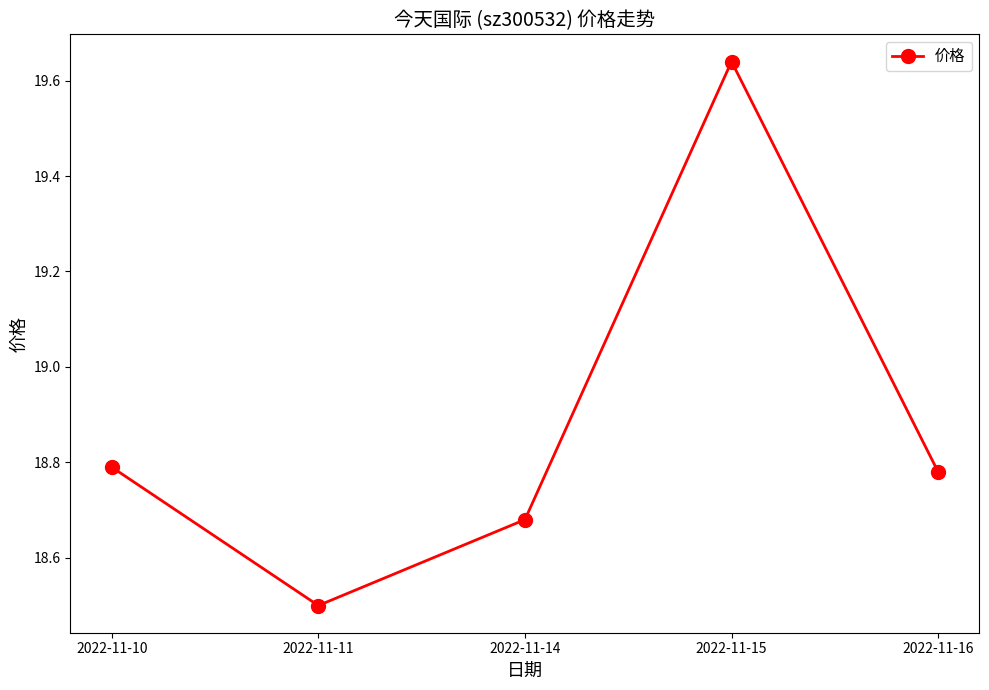

At which category does the data reach its first local valley?

2022-11-11